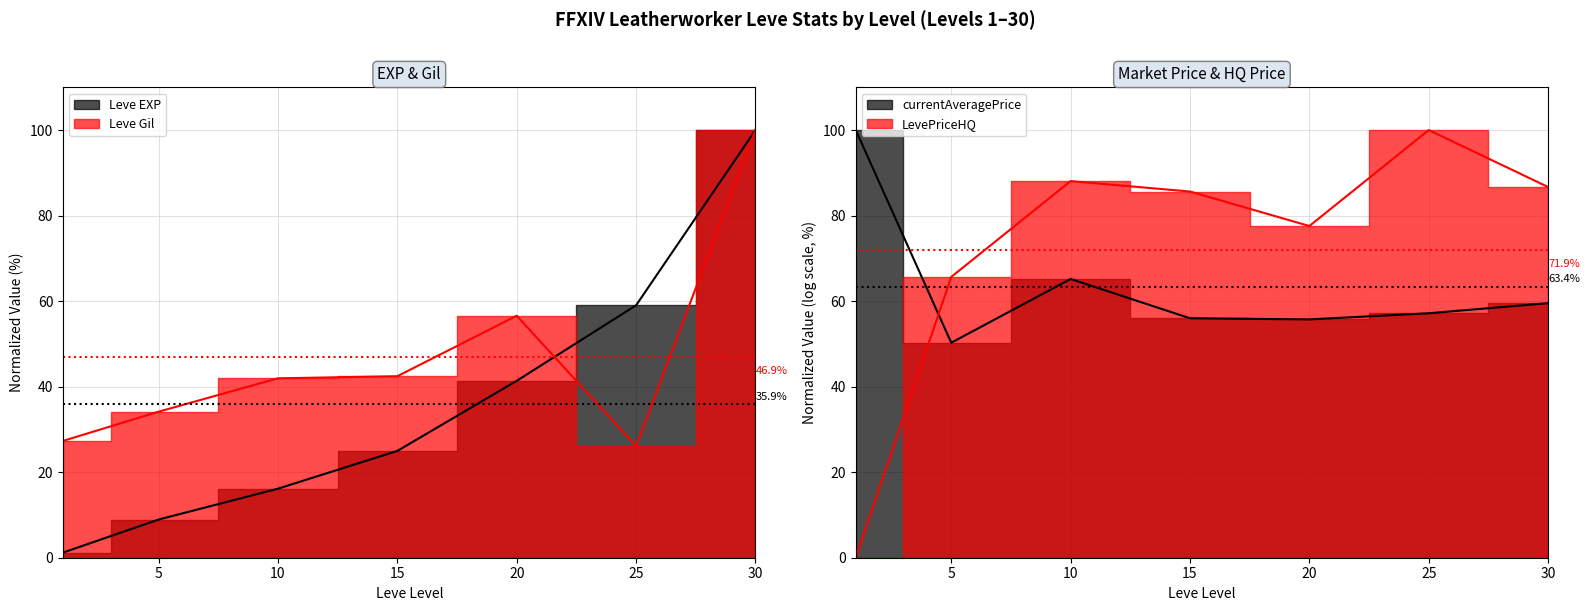

Where do Leve EXP and Leve Gil first cross each other?

20 and 25